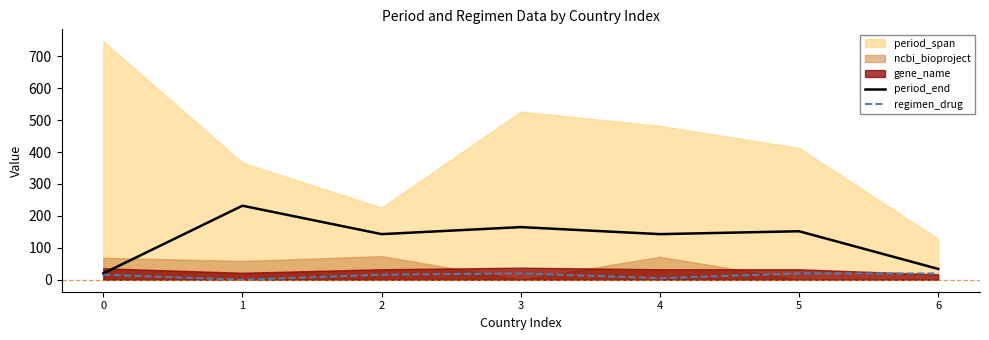

True or false: regimen_drug has a value of 4 at 0.

False